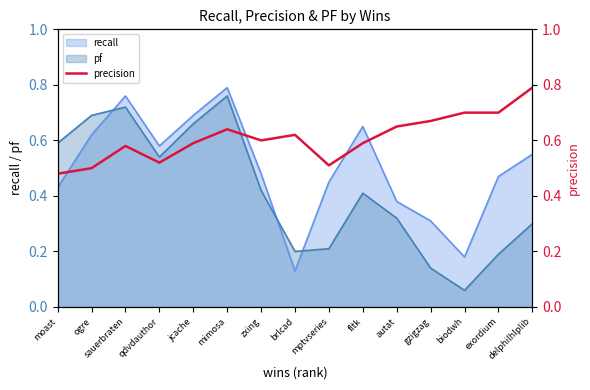

Where is pf nearest to the value 0?

biodwh